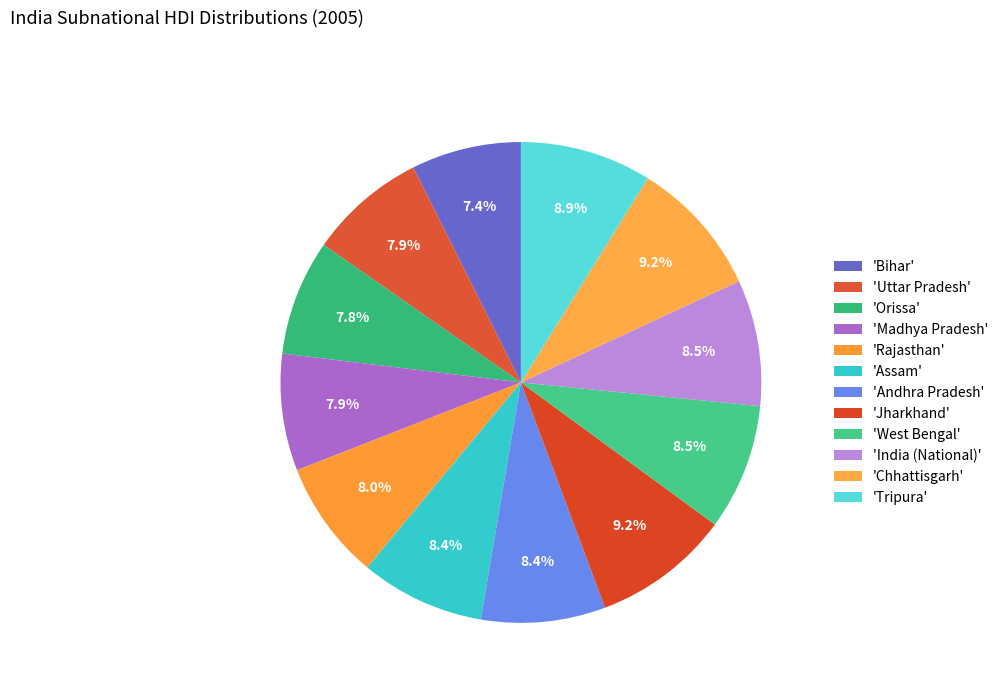

How many slices are in this pie chart?

12